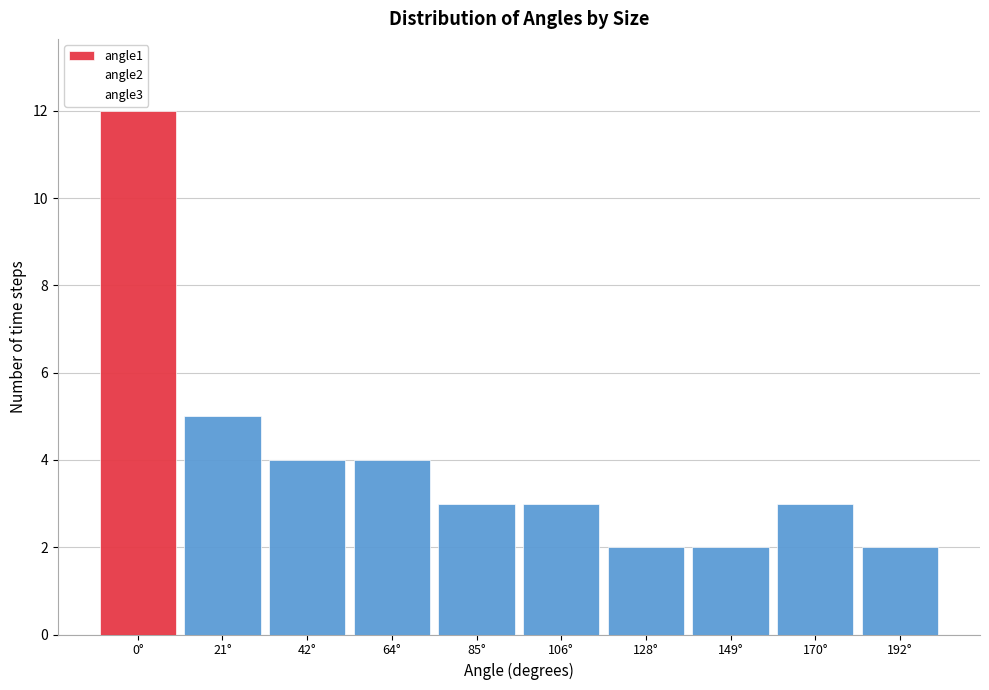

Reading left to right, list all the values displayed in this chart.

0°=12	21°=5	42°=4	64°=4	85°=3	106°=3	128°=2	149°=2	170°=3	192°=2